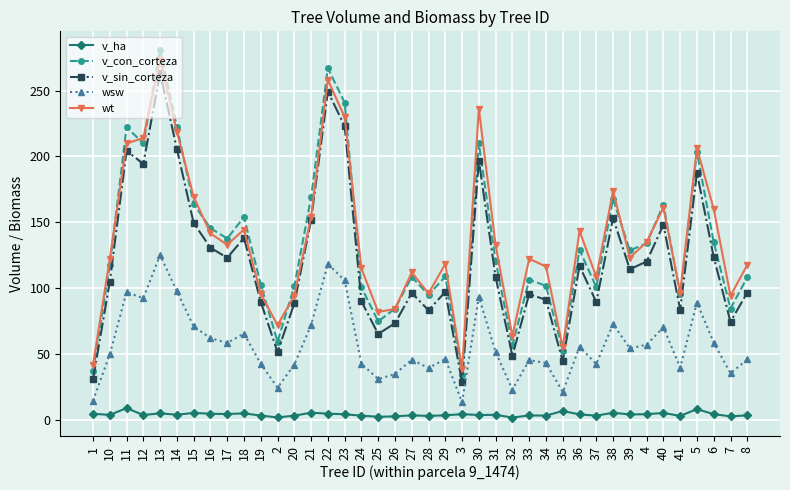

Which series has the largest range (max minus min)?

v_con_corteza